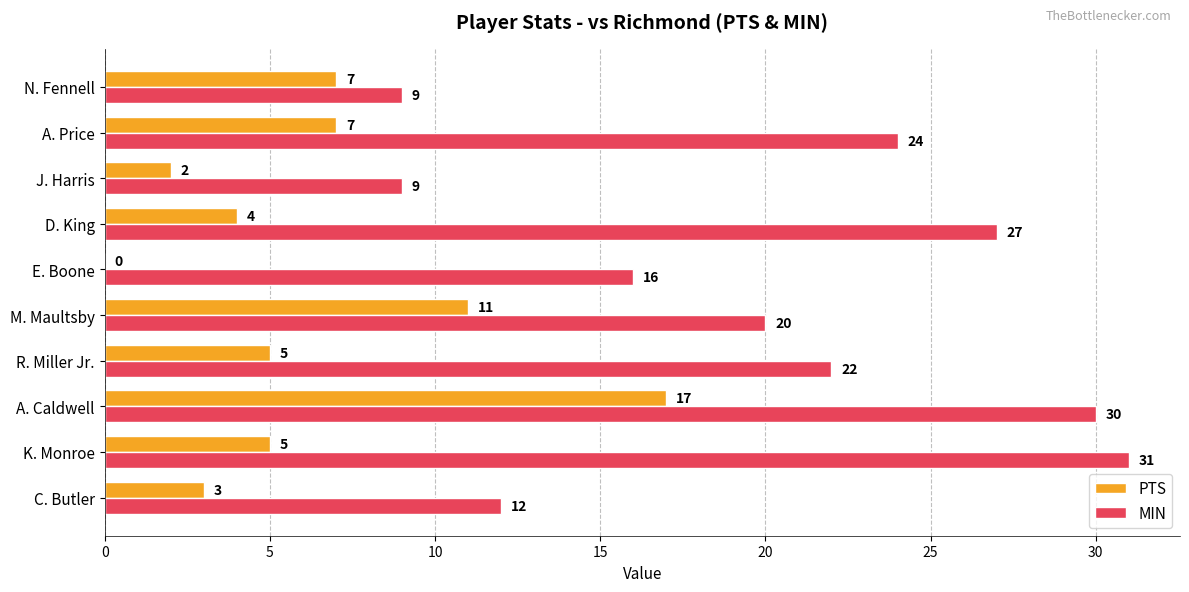

Is the value of MIN at J. Harris greater than the value of PTS at R. Miller Jr.?

Yes